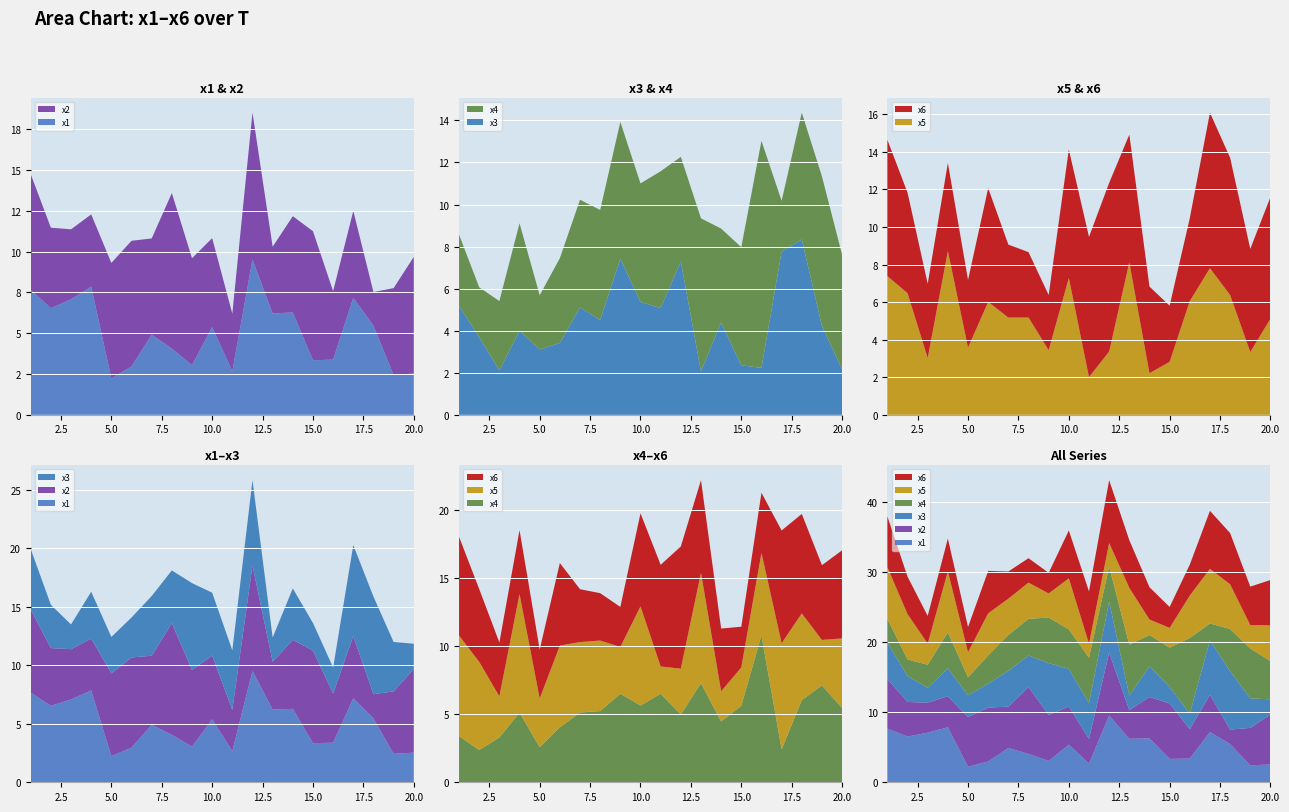

Reading right to left, list all the values displayed in this chart.

x1: 20=2.5	19=2.4	18=5.5	17=7.2	16=3.4	15=3.3	14=6.3	13=6.2	12=9.5	11=2.7	10=5.4	9=3.0	8=4.1	7=4.9	6=3.0	5=2.2	4=7.9	3=7.1	2=6.5	1=7.7
x2: 20=7.1	19=5.3	18=2.1	17=5.3	16=4.2	15=7.9	14=5.9	13=4.1	12=9.0	11=3.5	10=5.4	9=6.6	8=9.5	7=5.9	6=7.7	5=7.1	4=4.4	3=4.3	2=4.9	1=7.1
x3: 20=2.2	19=4.2	18=8.3	17=7.8	16=2.2	15=2.4	14=4.4	13=2.1	12=7.3	11=5.1	10=5.4	9=7.4	8=4.5	7=5.1	6=3.4	5=3.1	4=4.0	3=2.1	2=3.7	1=5.2
x4: 20=5.5	19=7.1	18=6.0	17=2.4	16=10.8	15=5.6	14=4.5	13=7.3	12=5.0	11=6.5	10=5.6	9=6.5	8=5.2	7=5.1	6=4.0	5=2.6	4=5.1	3=3.3	2=2.4	1=3.4
x5: 20=5.1	19=3.3	18=6.4	17=7.8	16=6.1	15=2.8	14=2.2	13=8.1	12=3.4	11=2.0	10=7.3	9=3.4	8=5.2	7=5.2	6=6.0	5=3.6	4=8.7	3=3.0	2=6.5	1=7.4
x6: 20=6.5	19=5.5	18=7.3	17=8.3	16=4.4	15=3.0	14=4.6	13=6.8	12=9.0	11=7.5	10=6.8	9=2.9	8=3.5	7=3.9	6=6.1	5=3.6	4=4.7	3=4.0	2=5.4	1=7.3